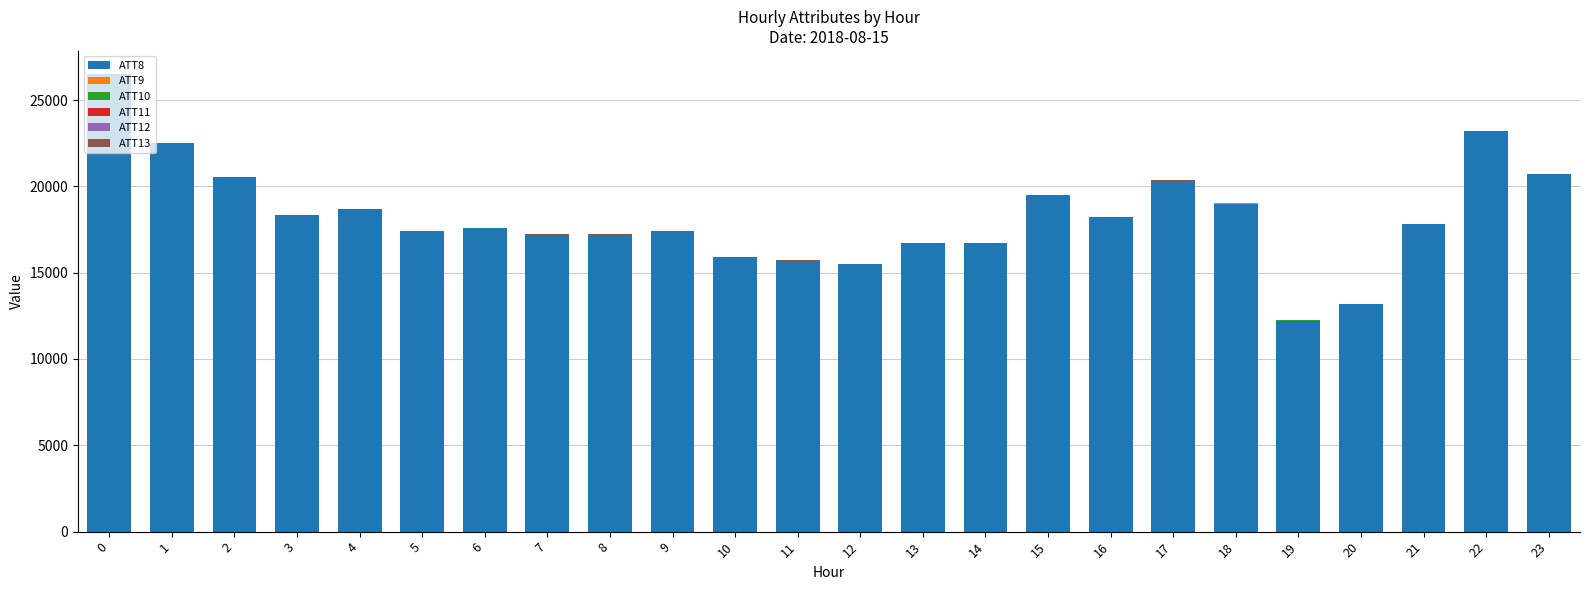

What is the average value of the ATT9 series?

1.7